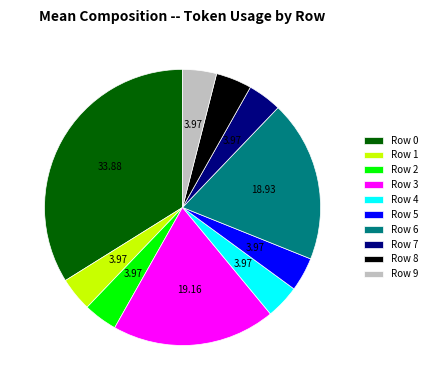

Approximately how many times larger is the value at Row 5 compared to Row 7?

1.0